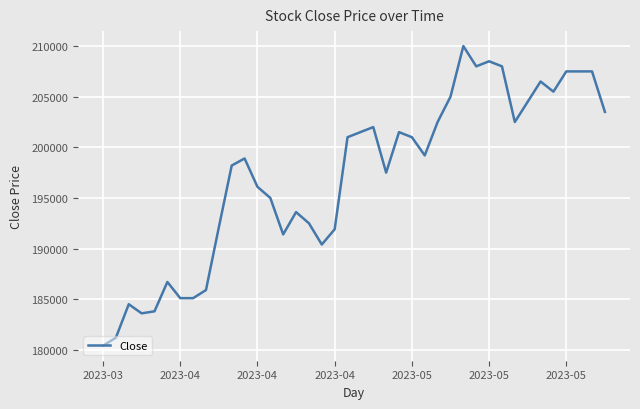

What is the maximum value shown in the chart?

210000